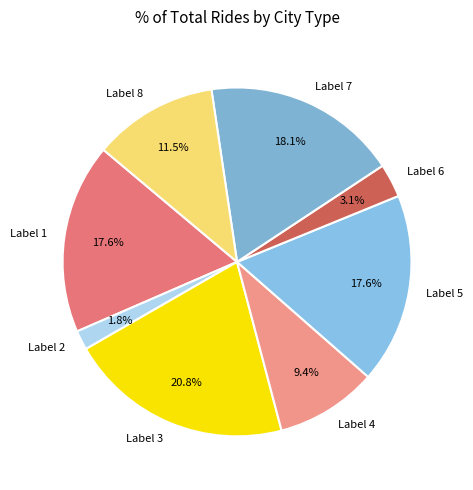

Does Label 1 represent more than half of the total?

No